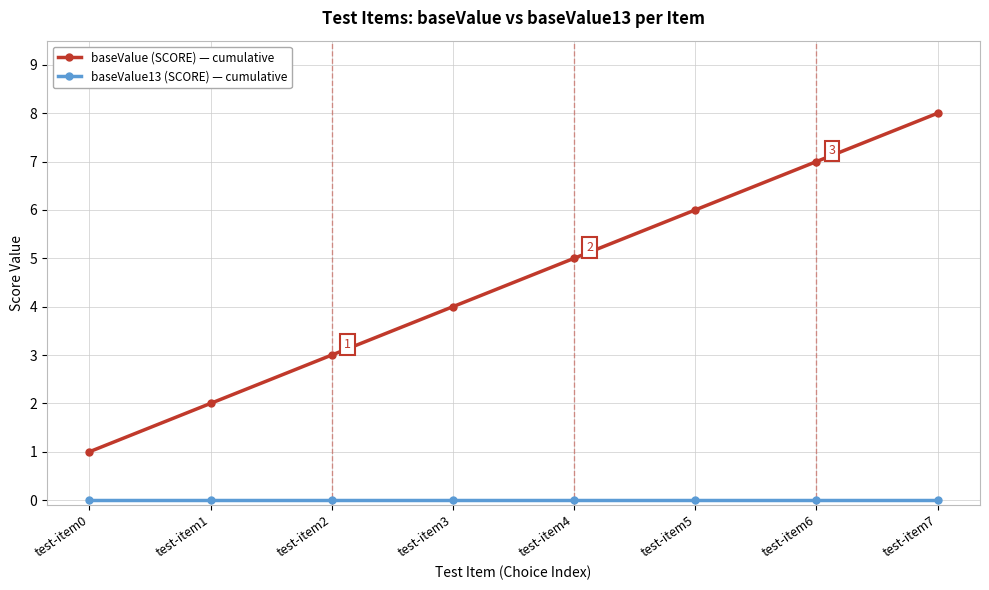

What is the total value across all series at test-item6?

7